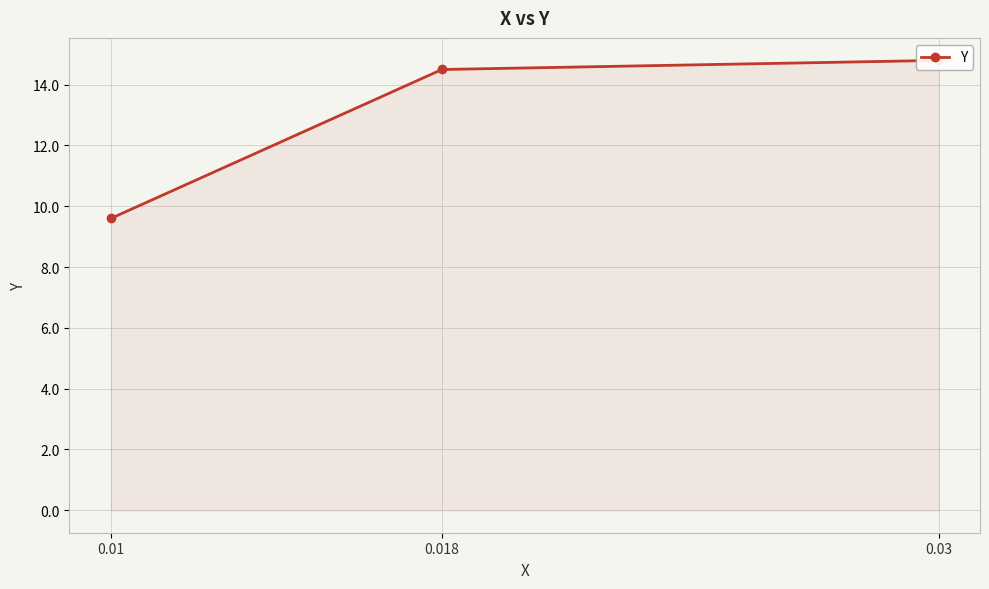

What is the change in value from 0.018 to 0.01?

-4.9